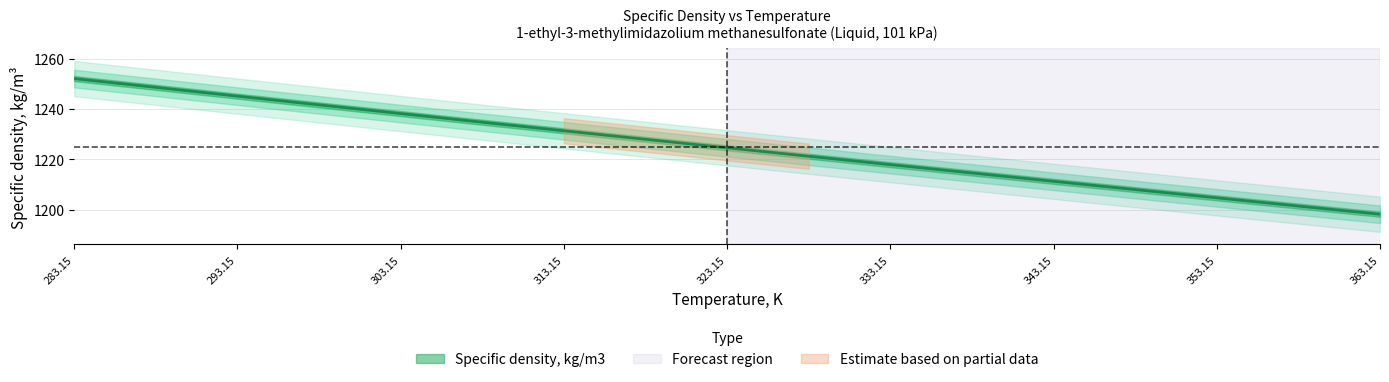

How many lines are shown in the chart?

1